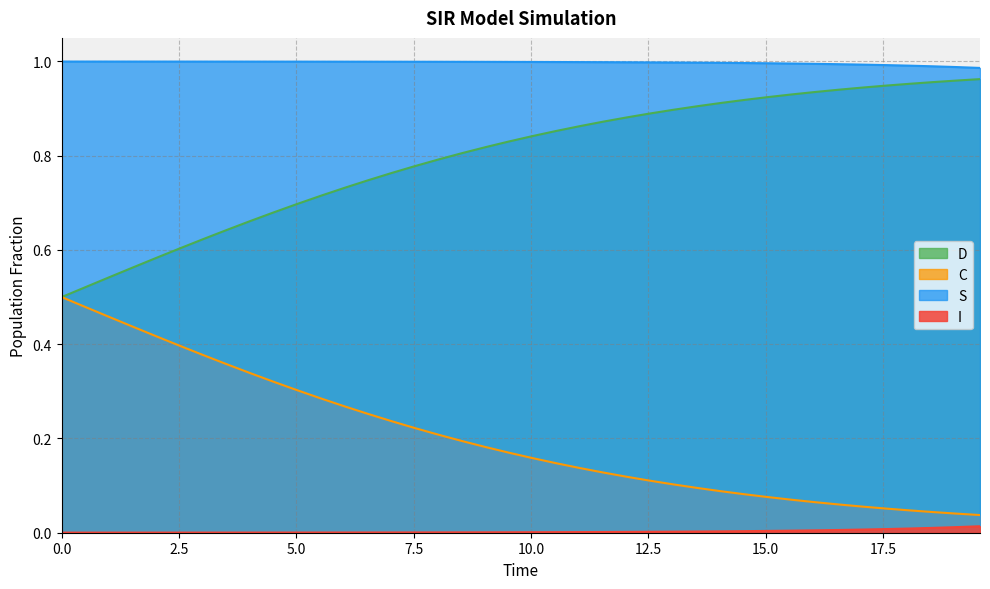

True or false: C has more than 2 interior local peaks.

False